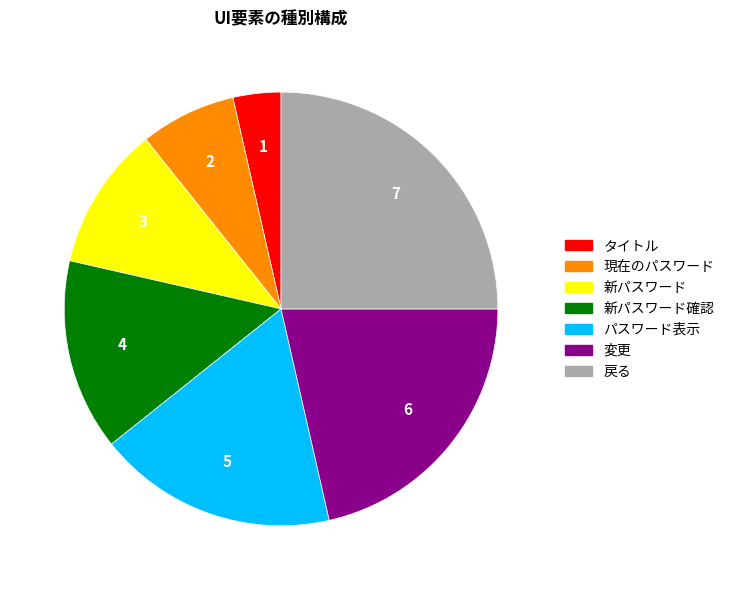

How many segments does this pie chart have?

7